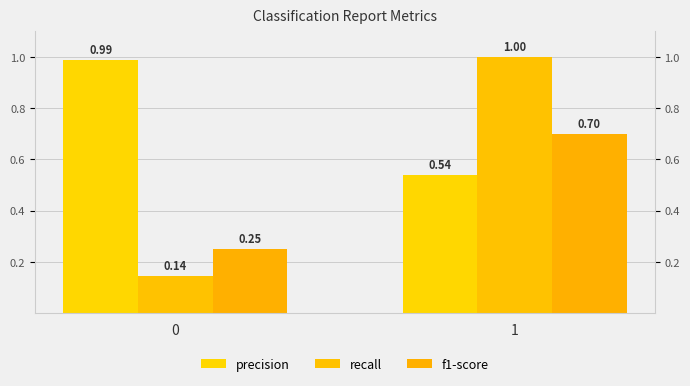

Reading left to right, extract all data points from this chart.

precision: 0=1.0	1=0.5
recall: 0=0.1	1=1.0
f1-score: 0=0.3	1=0.7